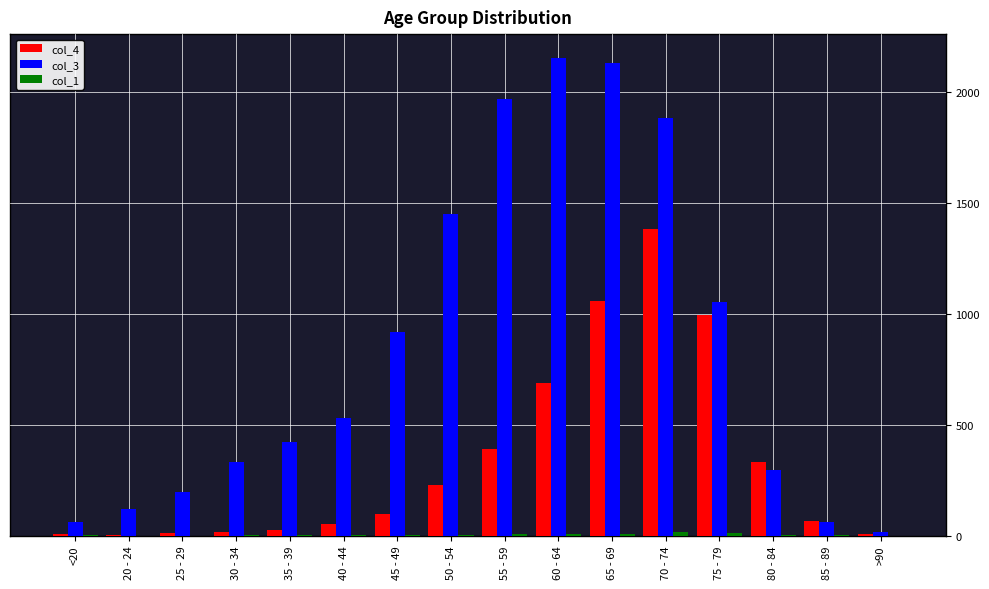

What is the approximate value of col_4 at 60 - 64, to the nearest 50?

700